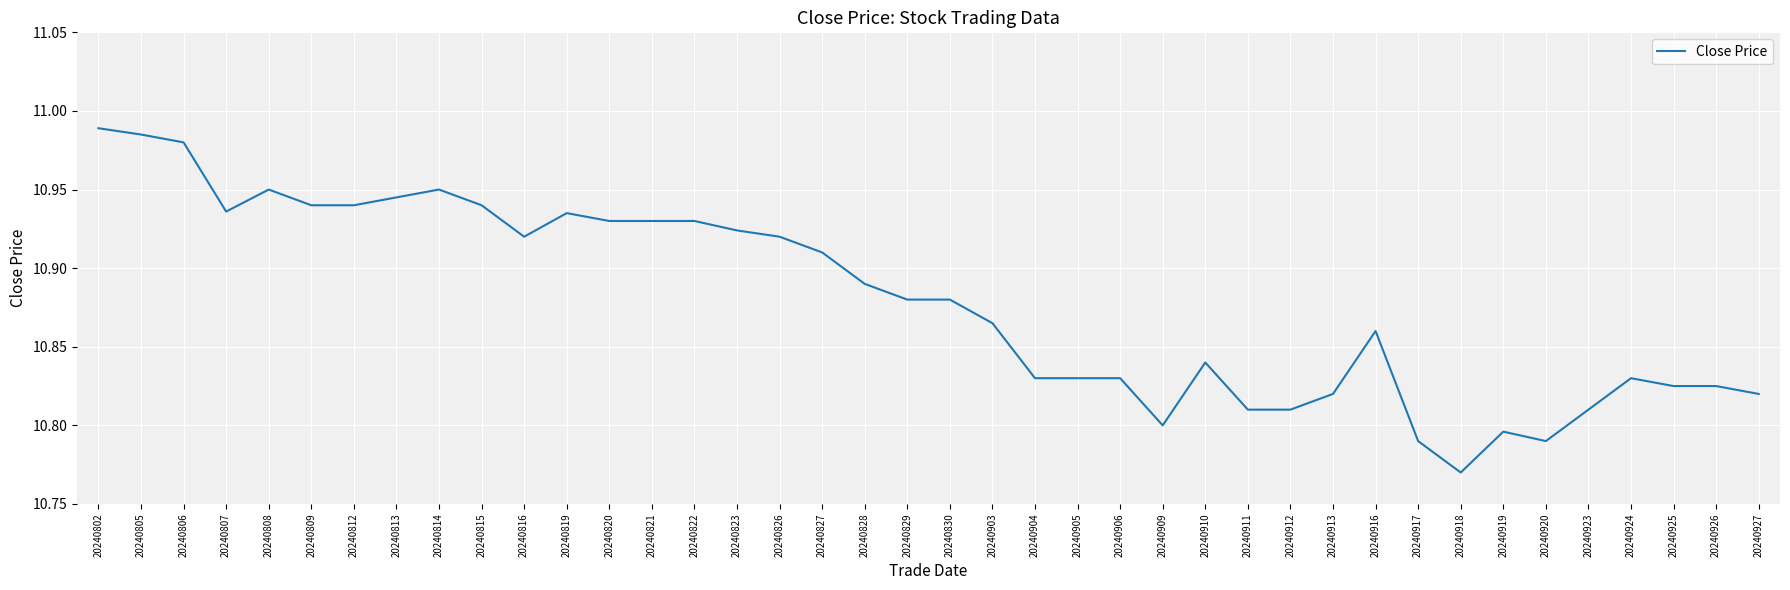

How many series are shown in this chart?

1